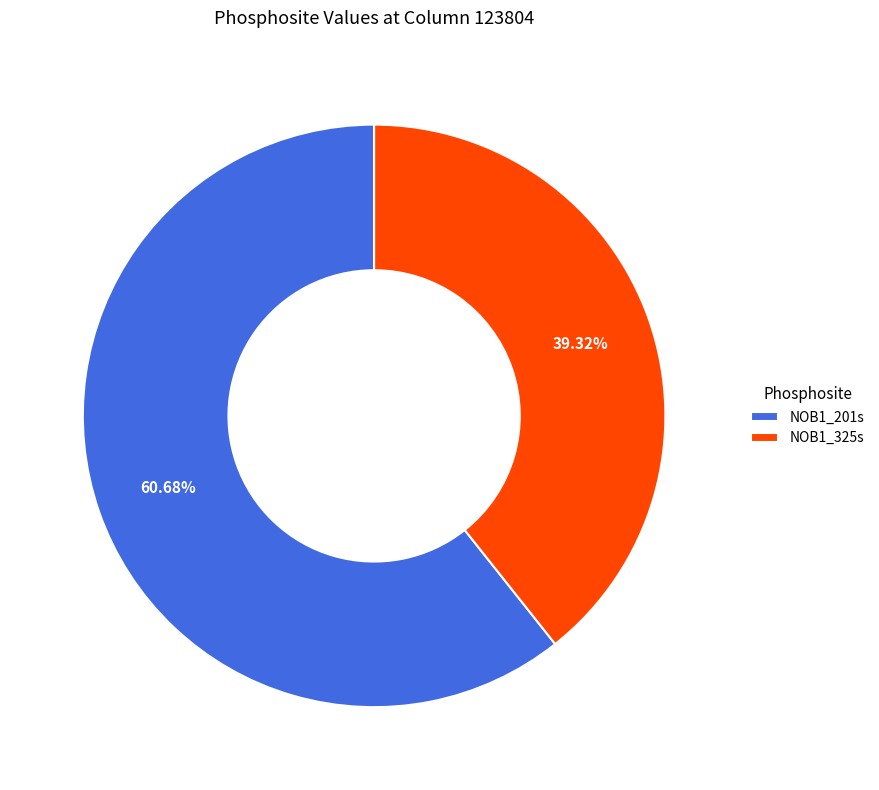

What percentage is the NOB1_201s slice, to the nearest percent?

61%